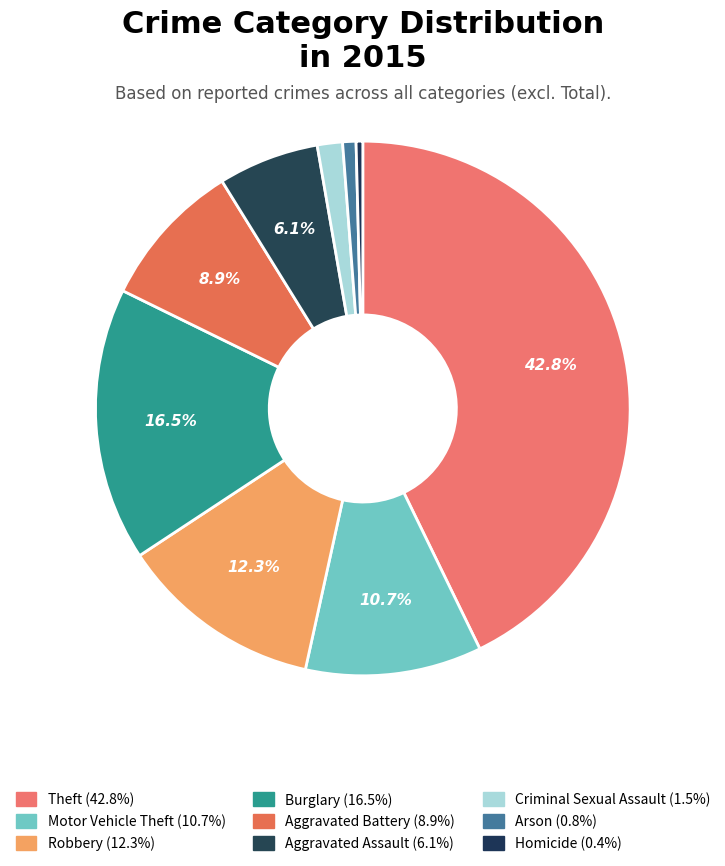

Is it true that Aggravated Assault is 18% of the pie?

False